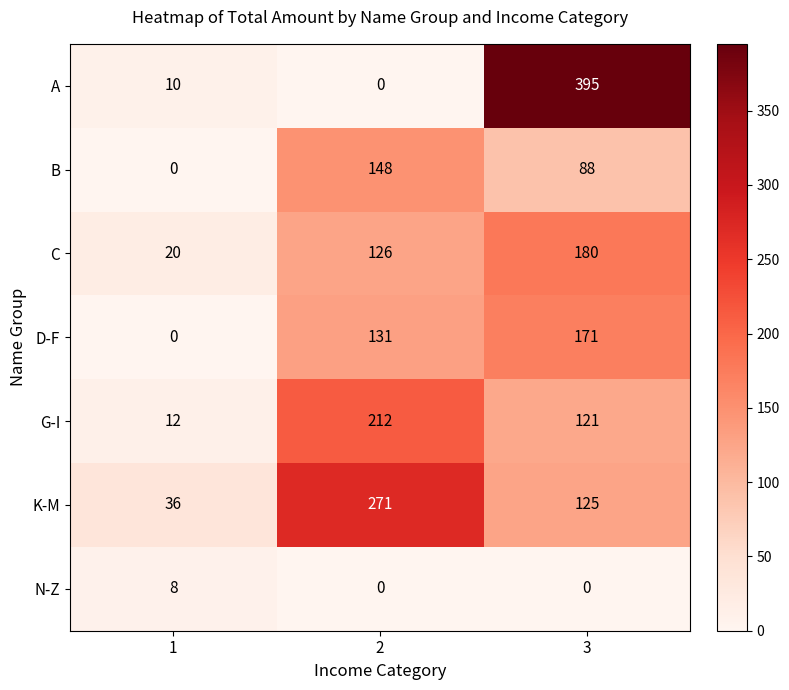

What is the maximum value shown in the chart?

395